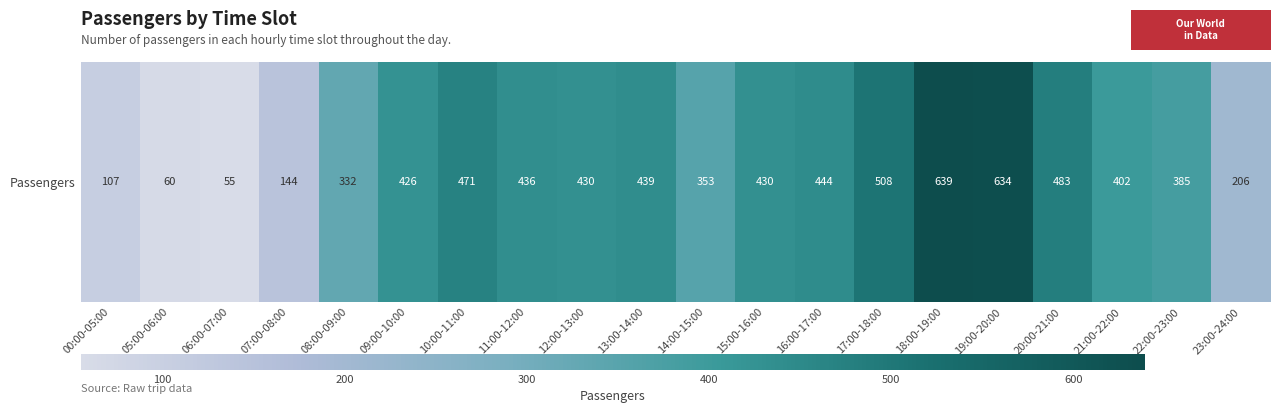

What is the change in value from 13:00-14:00 to 15:00-16:00?

-9